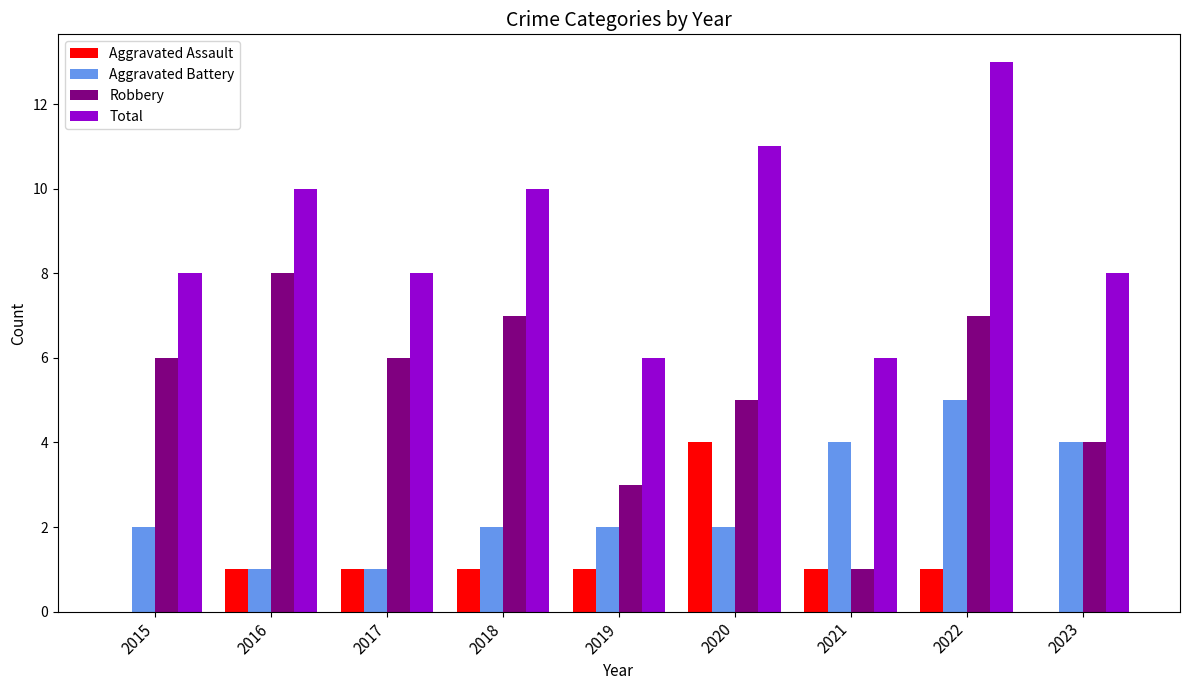

Reading left to right, list all the values displayed in this chart.

Aggravated Assault: 0	1	1	1	1	4	1	1	0
Aggravated Battery: 2	1	1	2	2	2	4	5	4
Robbery: 6	8	6	7	3	5	1	7	4
Total: 8	10	8	10	6	11	6	13	8